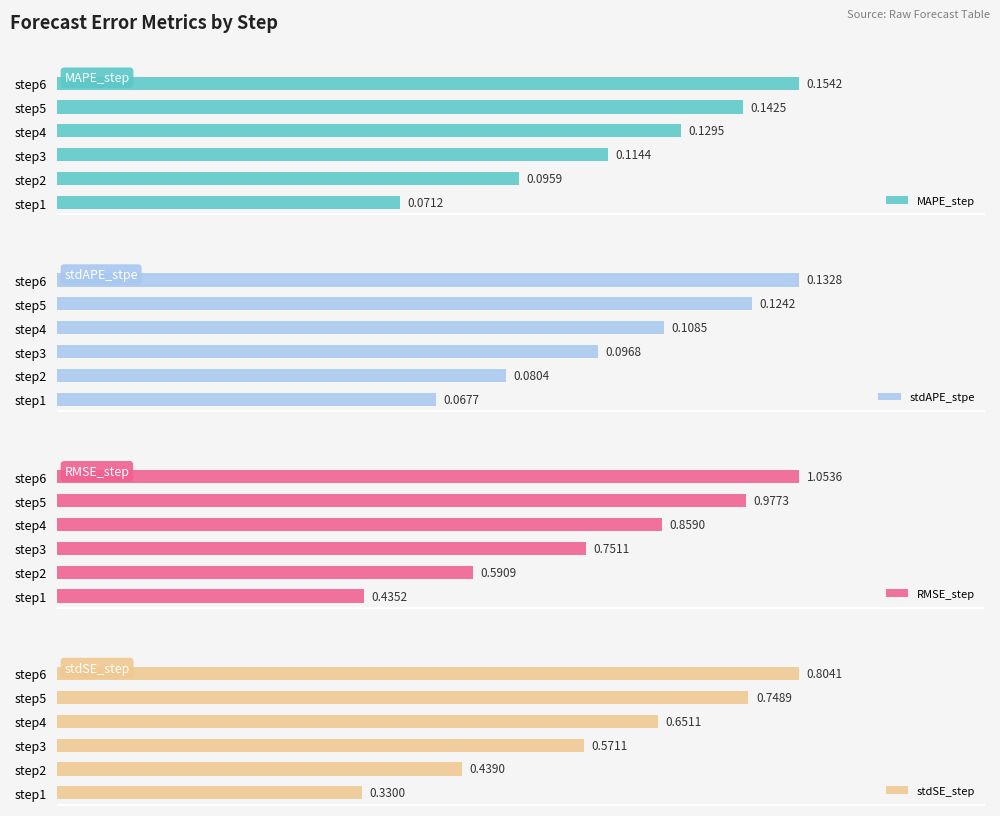

List the labels in order of stdSE_step value, smallest first.

step1, step2, step3, step4, step5, step6